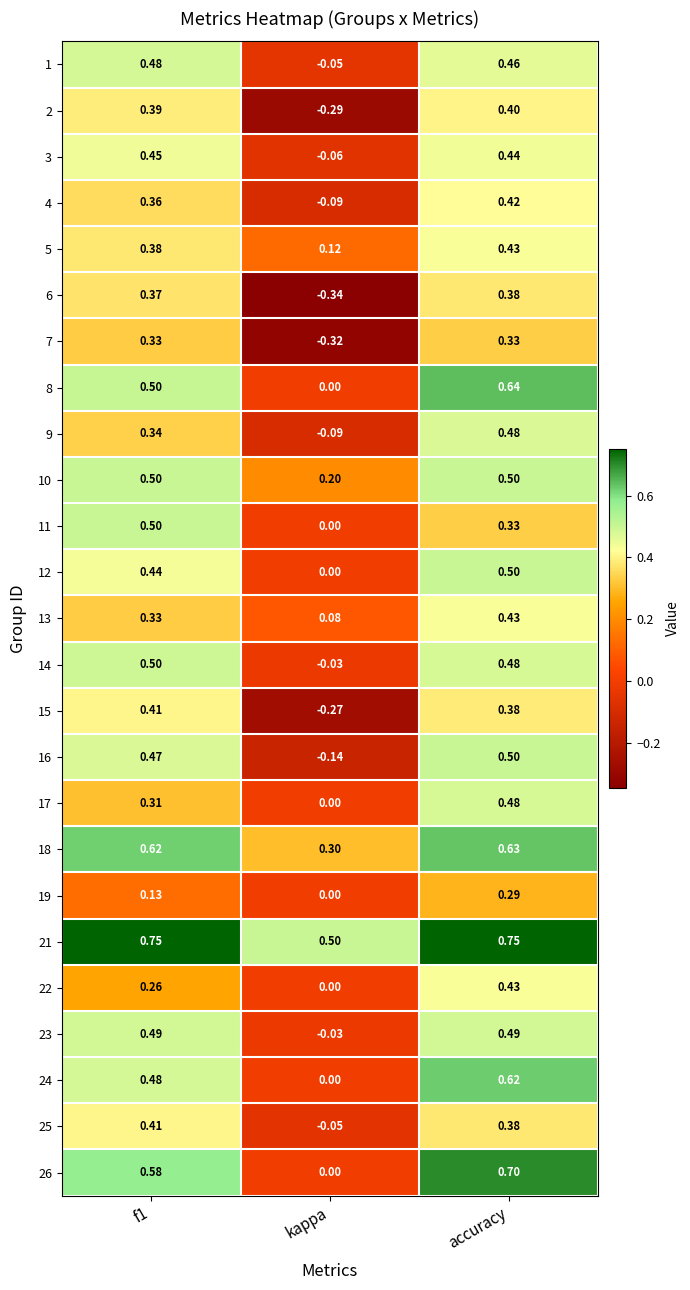

At which category is the sum across all series the highest?

accuracy